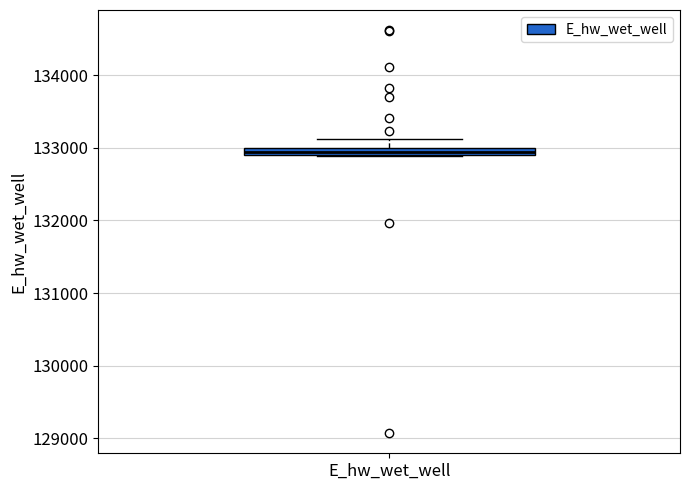

Where does the upper whisker of the box for E_hw_wet_well end on the y-axis? The values are not printed on the chart, so give them approximately, as read against the axis.

133100